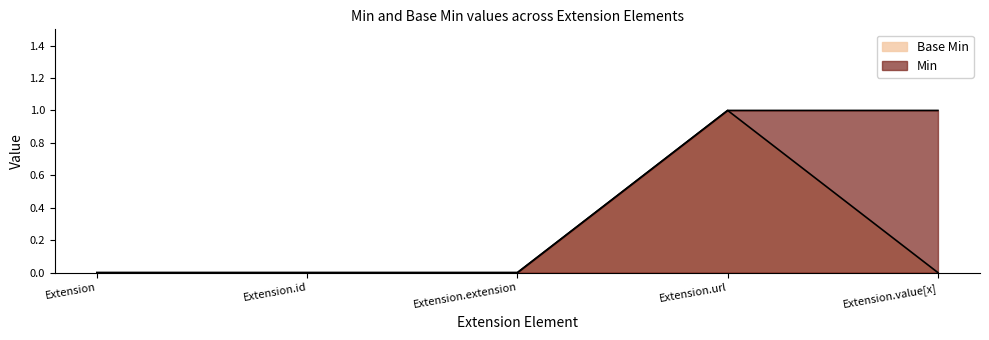

Rank the series by their average value, from lowest to highest.

Base Min, Min